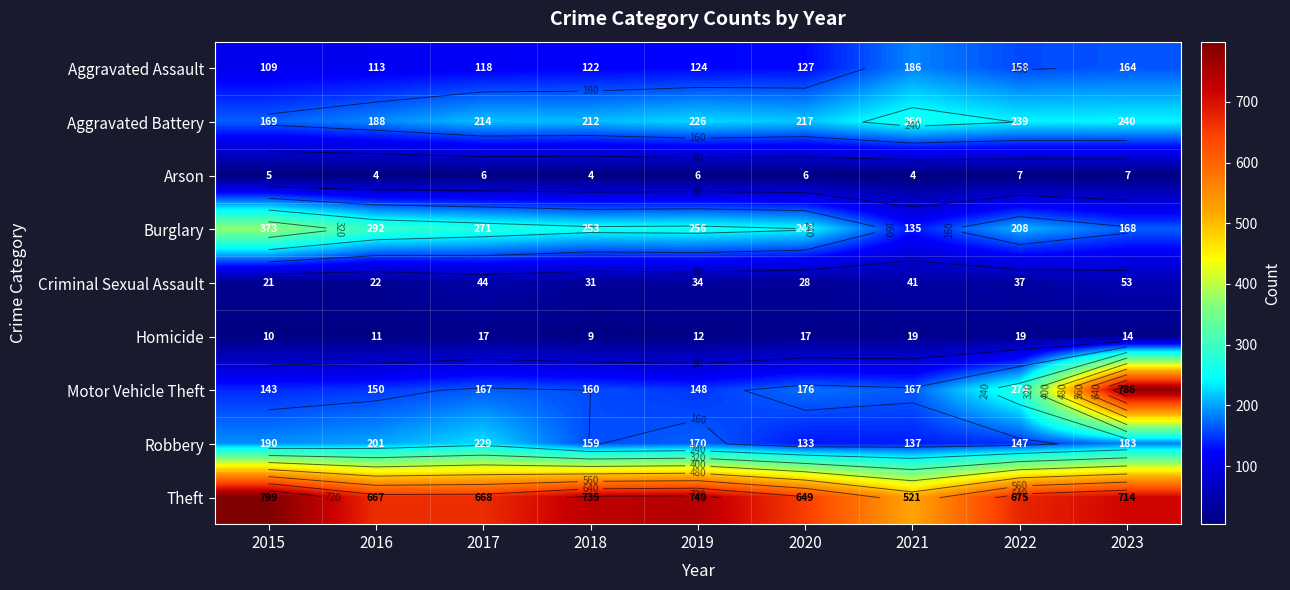

The Aggravated Assault series shows 118 at 2017. True or false?

True